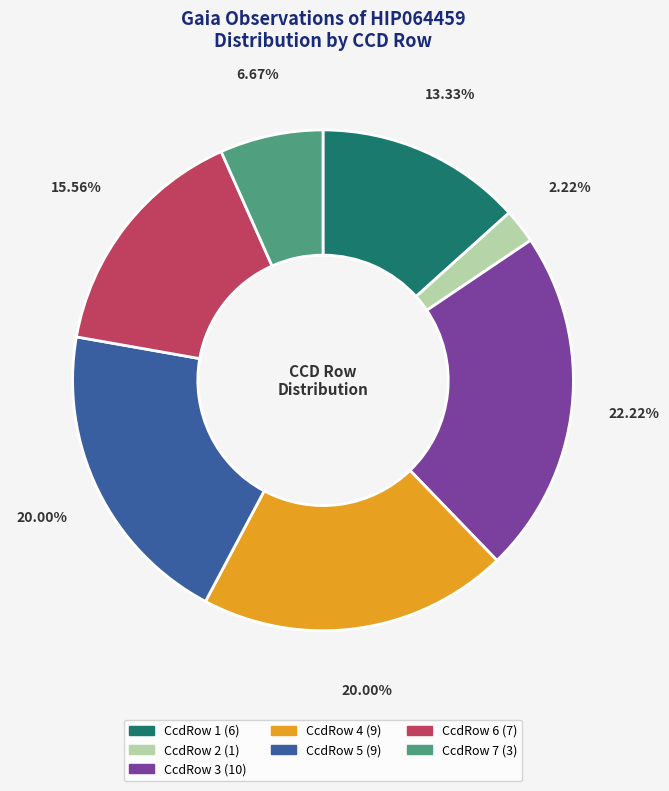

The CcdRow 5 slice represents 14% of the pie. True or false?

False